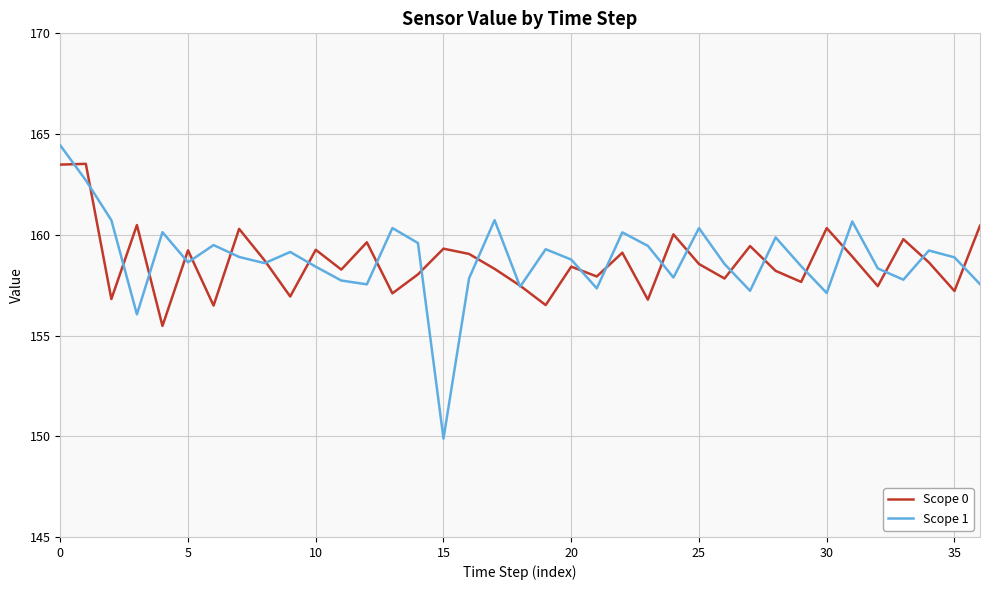

What is the minimum value for Scope 0?

155.5